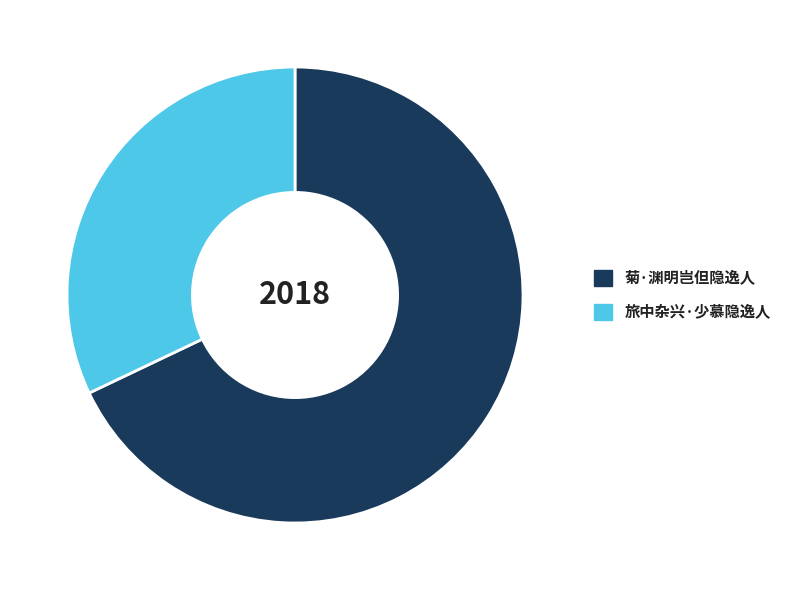

Which category accounts for the majority?

菊·渊明岂但隐逸人